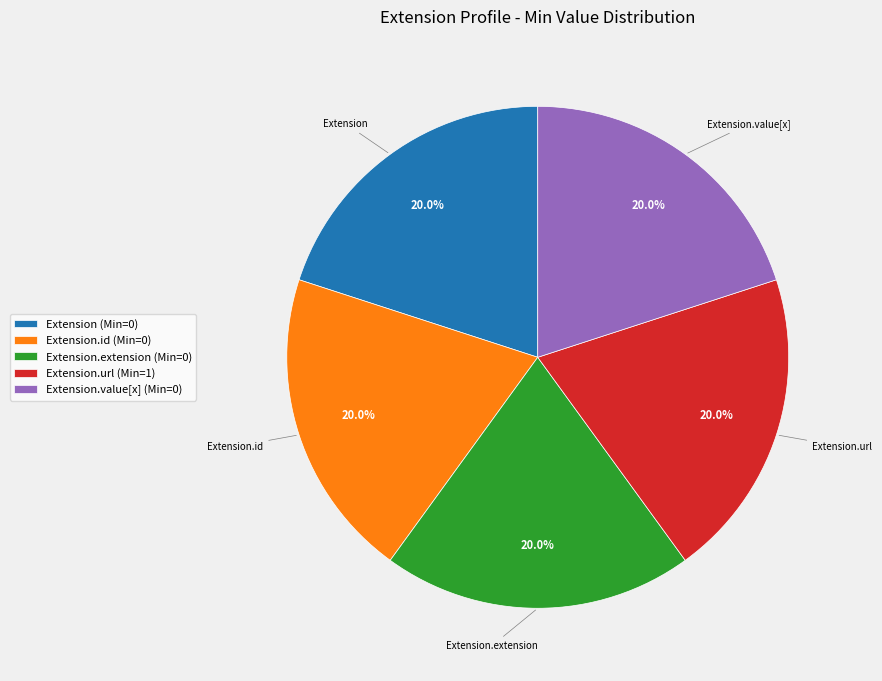

Does any single category account for the majority?

No